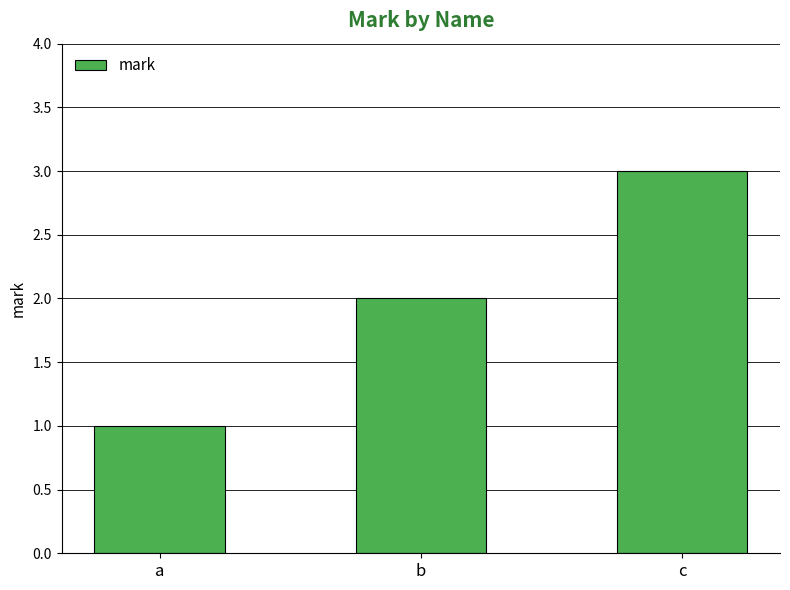

How many values are below 2?

1